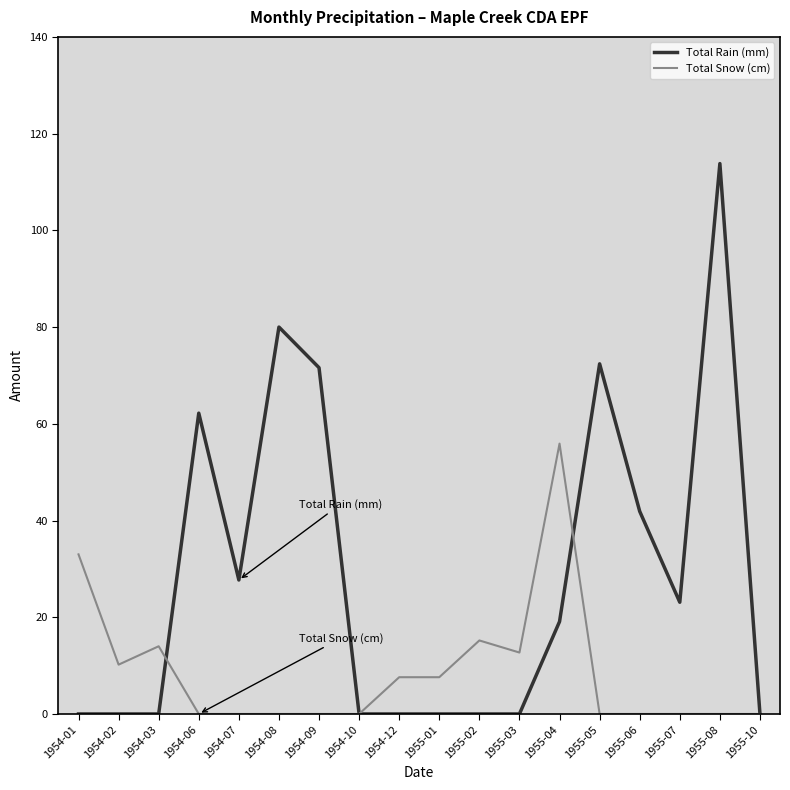

Count the number of data series in this chart.

2